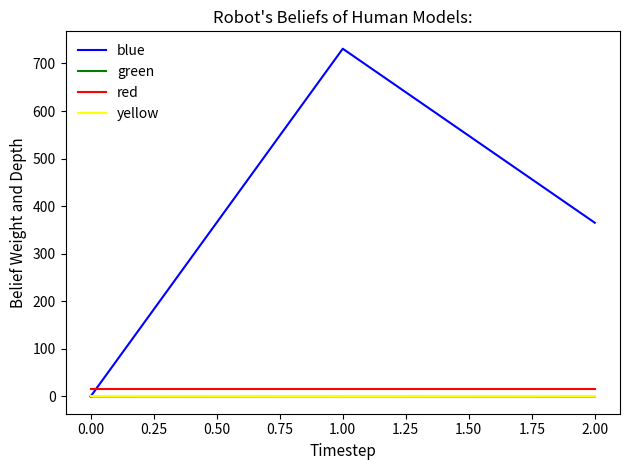

How many values in the green series are below 0?

1